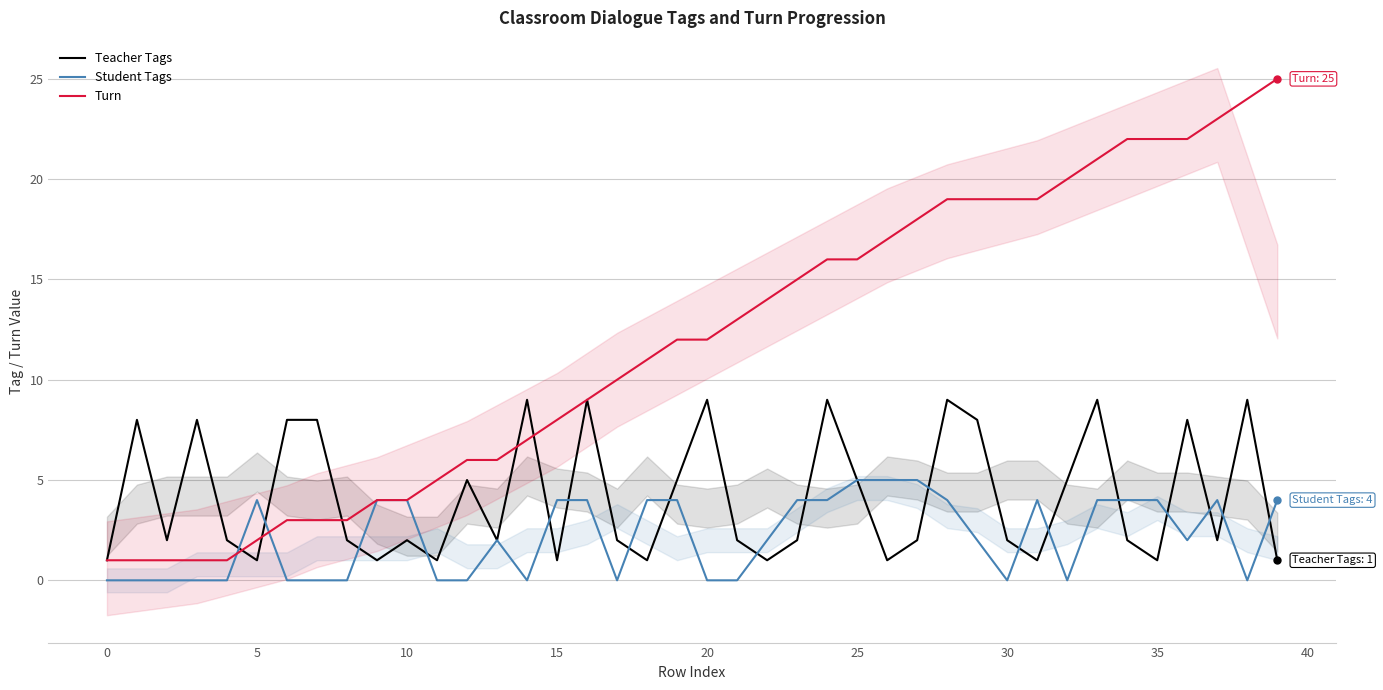

The Teacher Tags series shows 1 at 15. True or false?

True